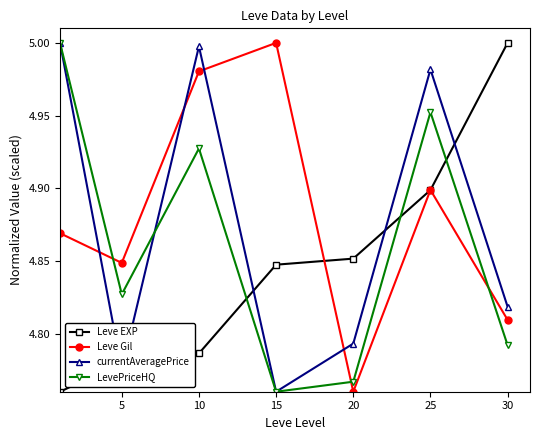

In LevePriceHQ, how many points are lower than both neighbors (excluding endpoints)?

2